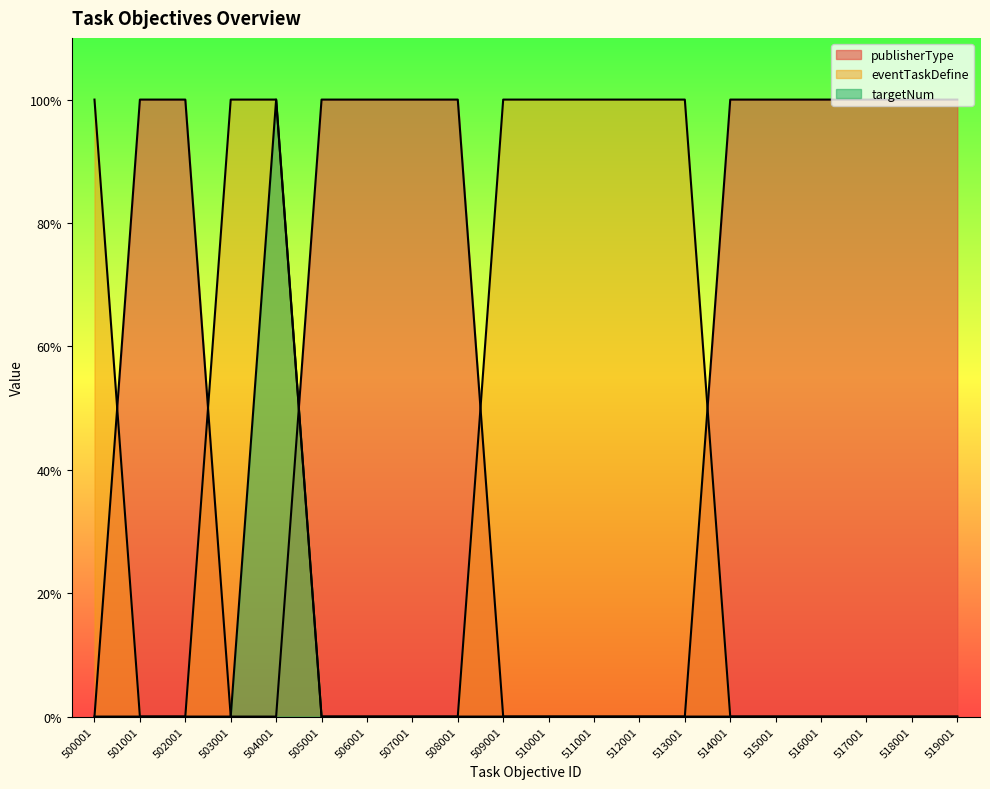

What is the difference between the second highest and second lowest values in the publisherType series?

1